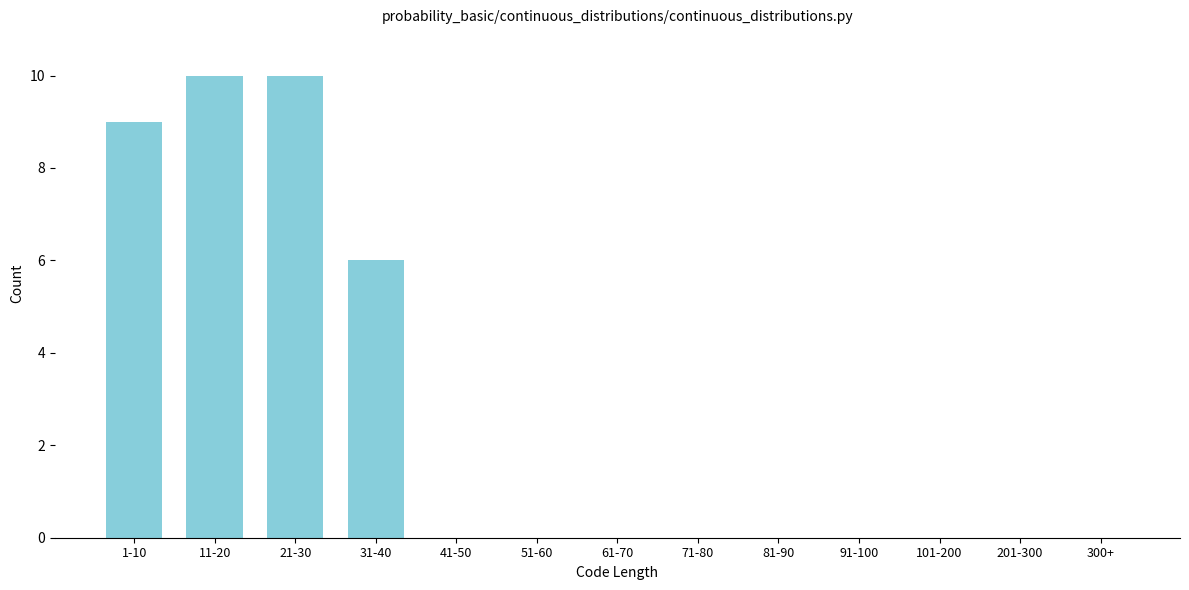

Reading right to left, extract all data points from this chart.

300+=0	201-300=0	101-200=0	91-100=0	81-90=0	71-80=0	61-70=0	51-60=0	41-50=0	31-40=6	21-30=10	11-20=10	1-10=9